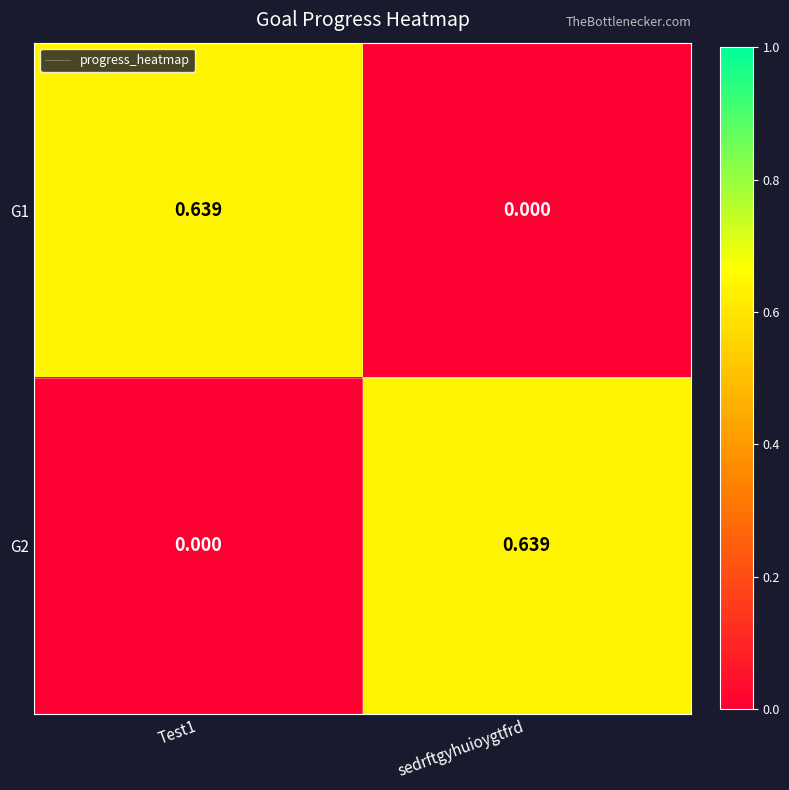

How many values in G1 are above zero?

1